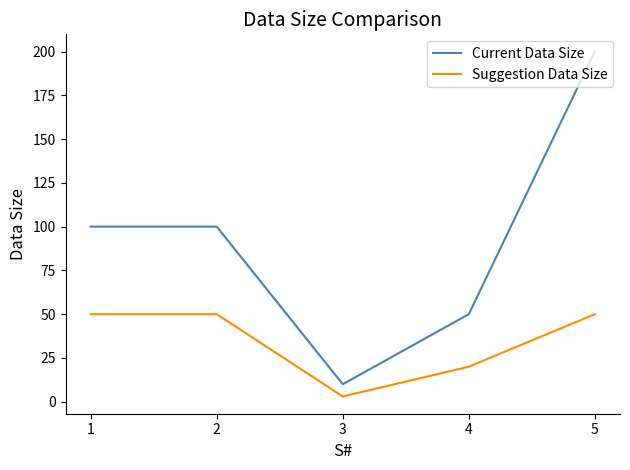

List the series in order of their peak value, highest first.

Current Data Size, Suggestion Data Size